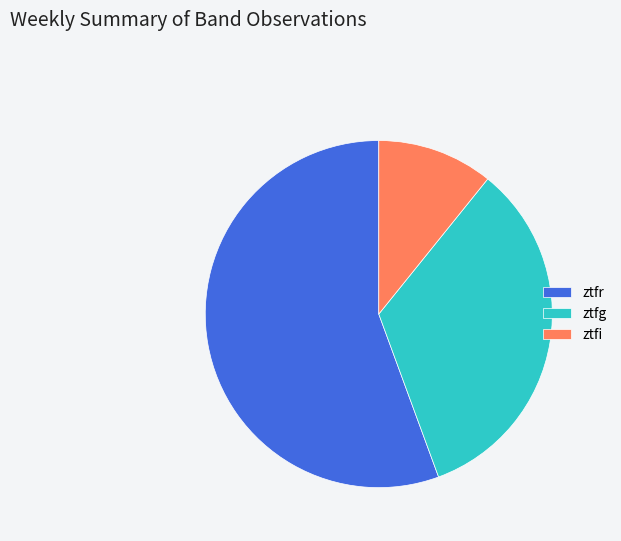

Which category has the smallest portion of the pie?

ztfi